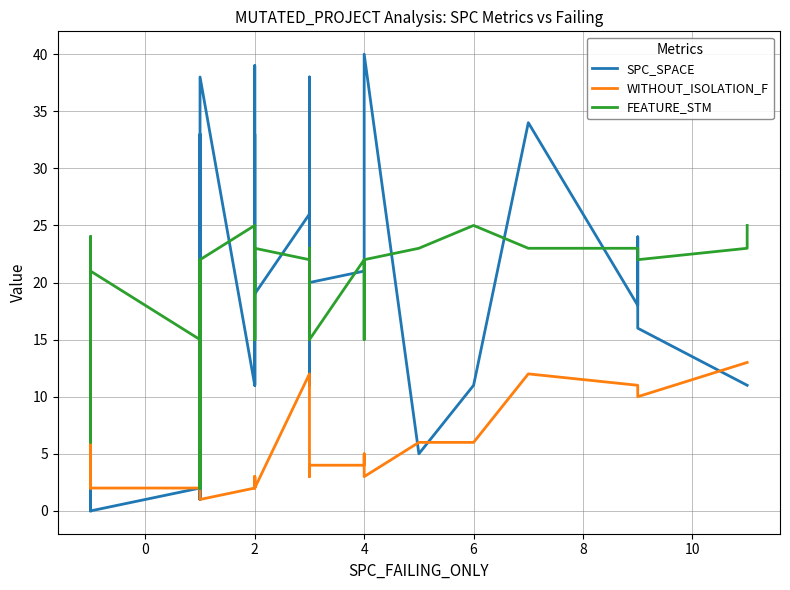

Is this an area chart (filled region under the line)?

No